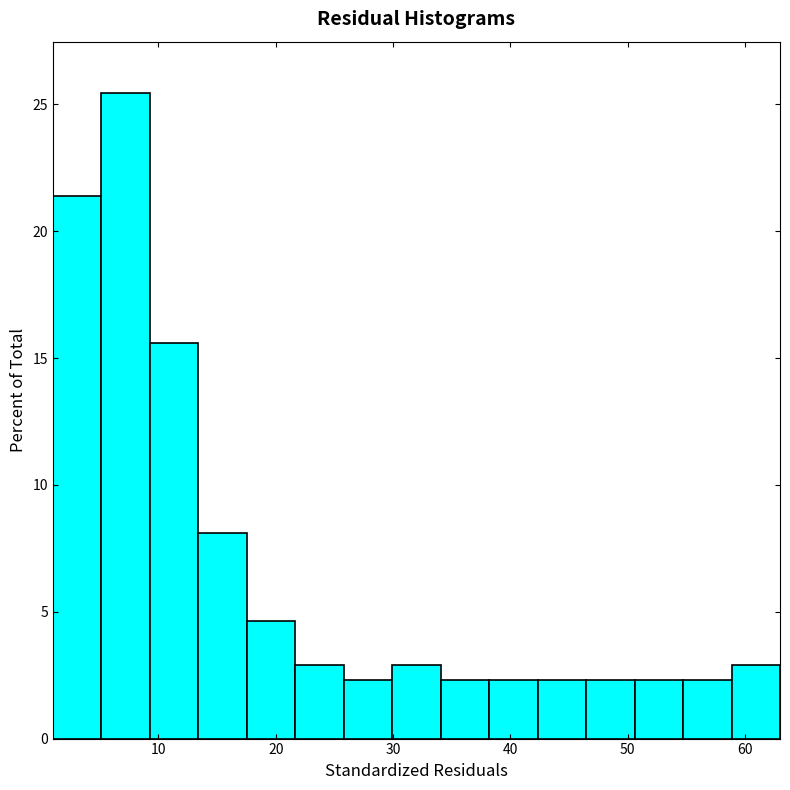

Reading left to right, list every bar in this chart as the range it spans on the x-axis followed by its height. Neither the bar edges nor the heights are printed on the chart, so give them approximately, as read against the axes.

1 to 5: 21.5
5 to 9: 25.5
9 to 13: 15.5
13 to 18: 8.0
18 to 22: 4.5
22 to 26: 3.0
26 to 30: 2.5
30 to 34: 3.0
34 to 38: 2.5
38 to 42: 2.5
42 to 46: 2.5
46 to 51: 2.5
51 to 55: 2.5
55 to 59: 2.5
59 to 63: 3.0